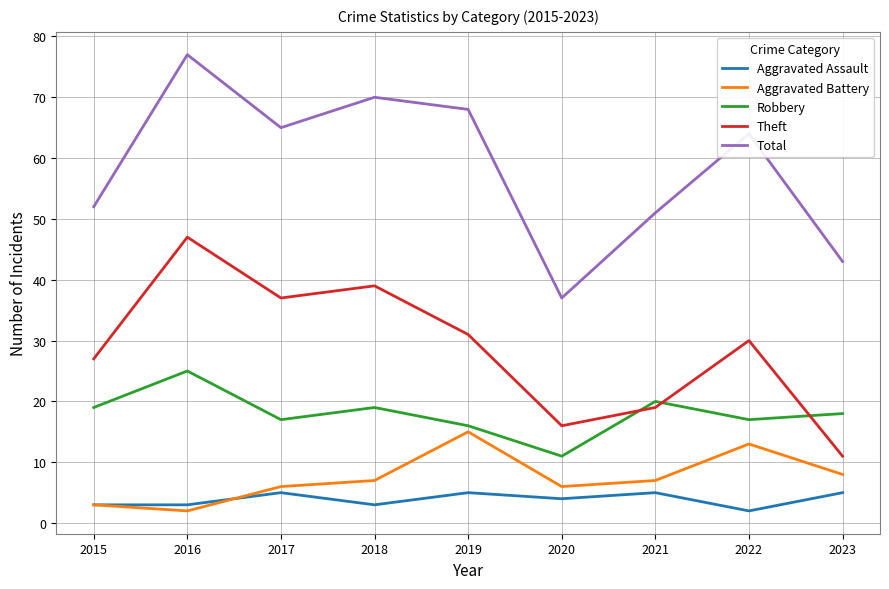

True or false: Robbery and Total cross at least once.

False